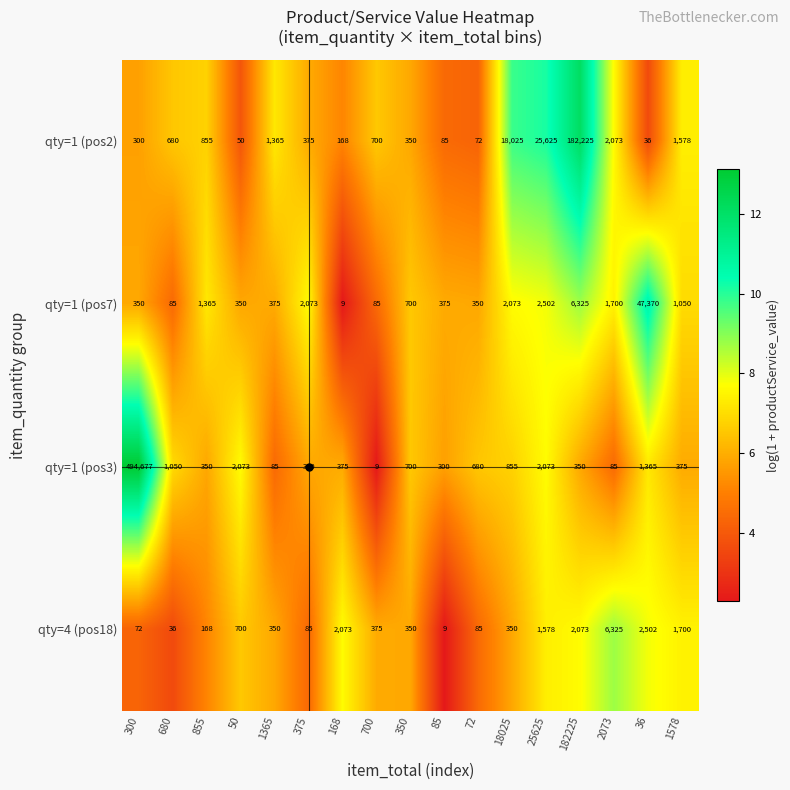

What is the total value across all series at 18025?

21303